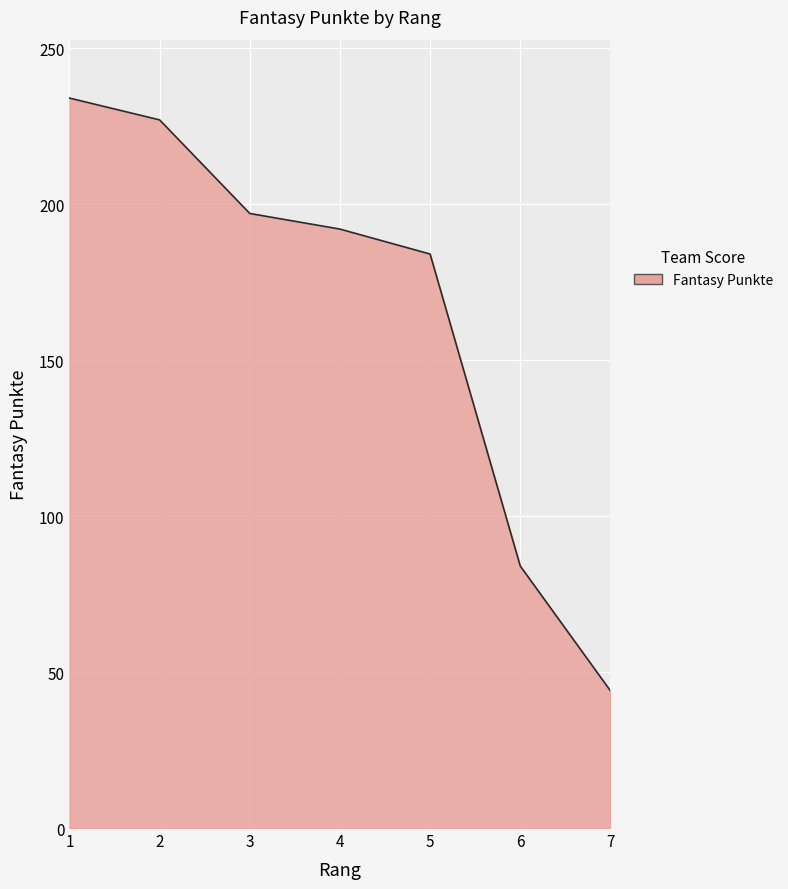

What is the change in value from 1 to 3?

-37